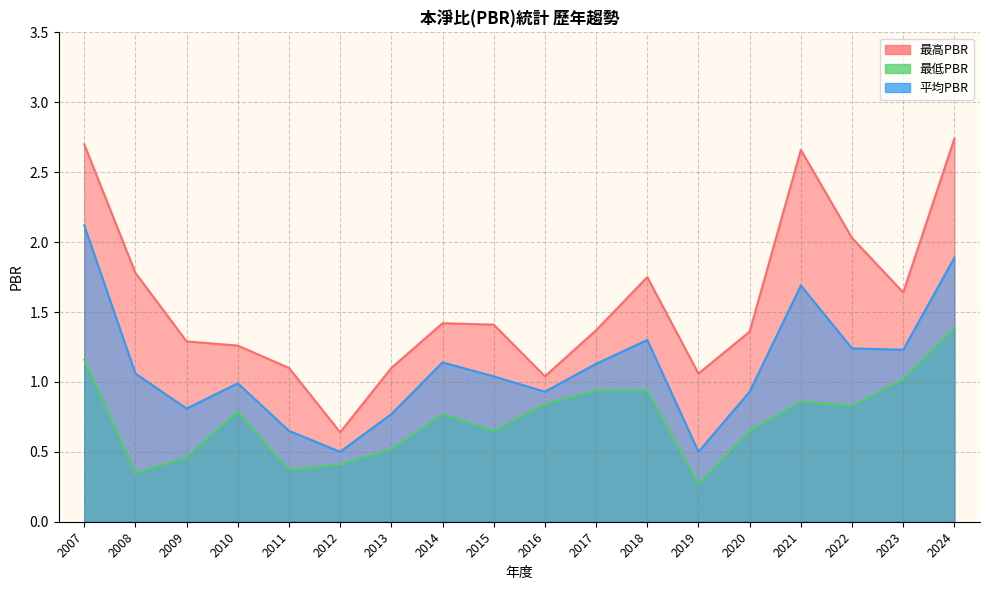

Rank the categories by 最高PBR value from highest to lowest.

2024, 2007, 2021, 2022, 2008, 2018, 2023, 2014, 2015, 2017, 2020, 2009, 2010, 2011, 2013, 2019, 2016, 2012